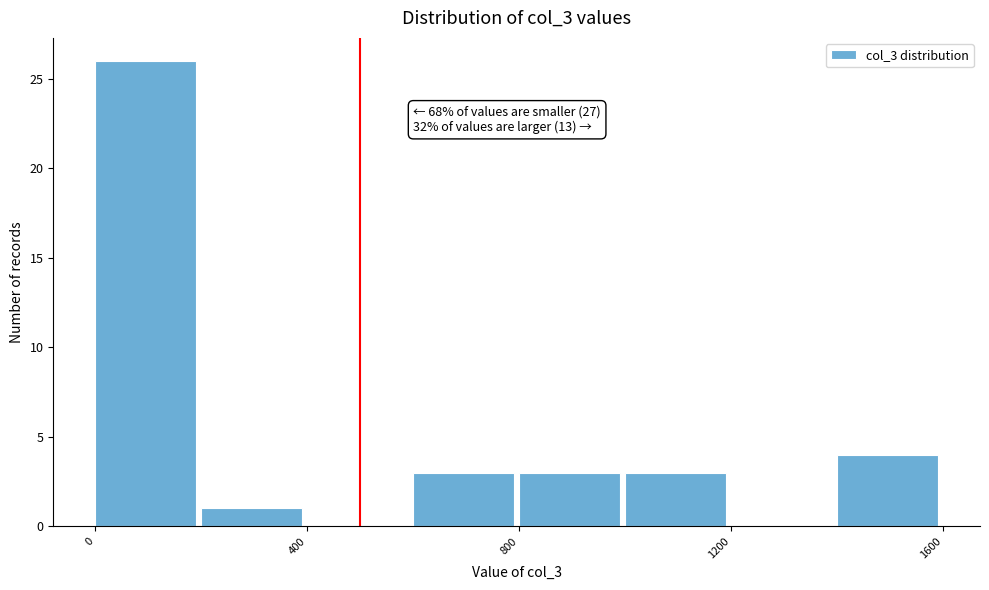

Which range on the x-axis has the tallest bar?

0 to 200